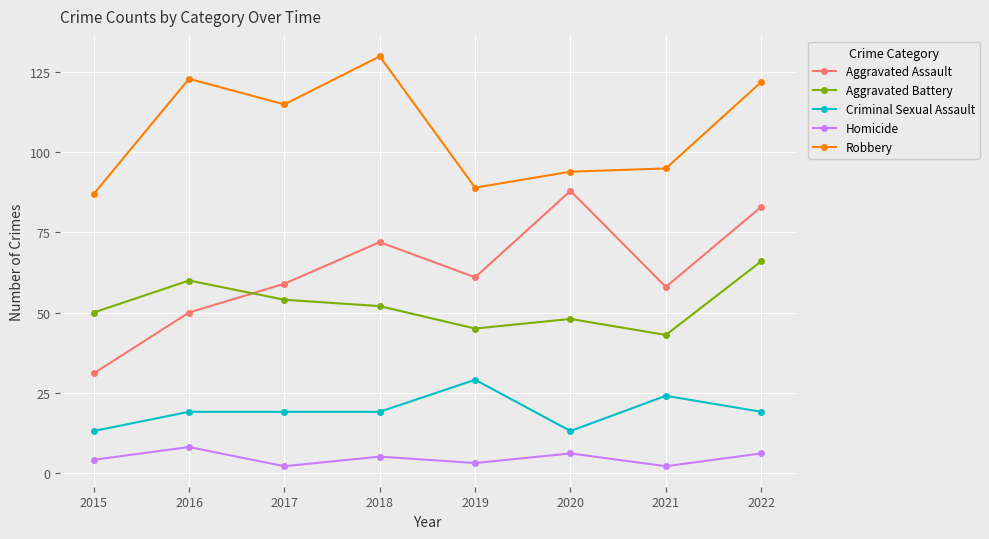

Reading right to left, transcribe all the data shown in this chart.

Aggravated Assault: 2022=83	2021=58	2020=88	2019=61	2018=72	2017=59	2016=50	2015=31
Aggravated Battery: 2022=66	2021=43	2020=48	2019=45	2018=52	2017=54	2016=60	2015=50
Criminal Sexual Assault: 2022=19	2021=24	2020=13	2019=29	2018=19	2017=19	2016=19	2015=13
Homicide: 2022=6	2021=2	2020=6	2019=3	2018=5	2017=2	2016=8	2015=4
Robbery: 2022=122	2021=95	2020=94	2019=89	2018=130	2017=115	2016=123	2015=87